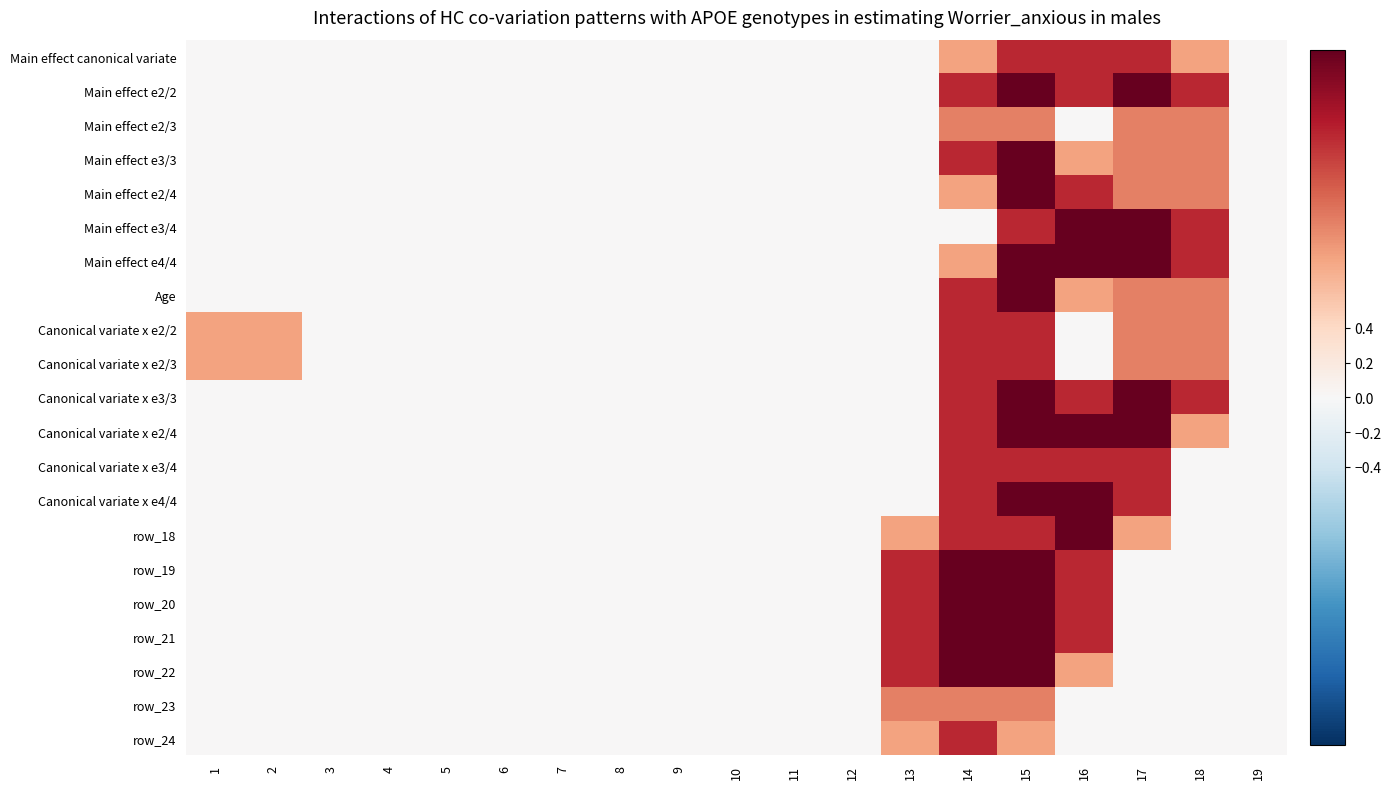

What is the greatest value displayed?

2.0